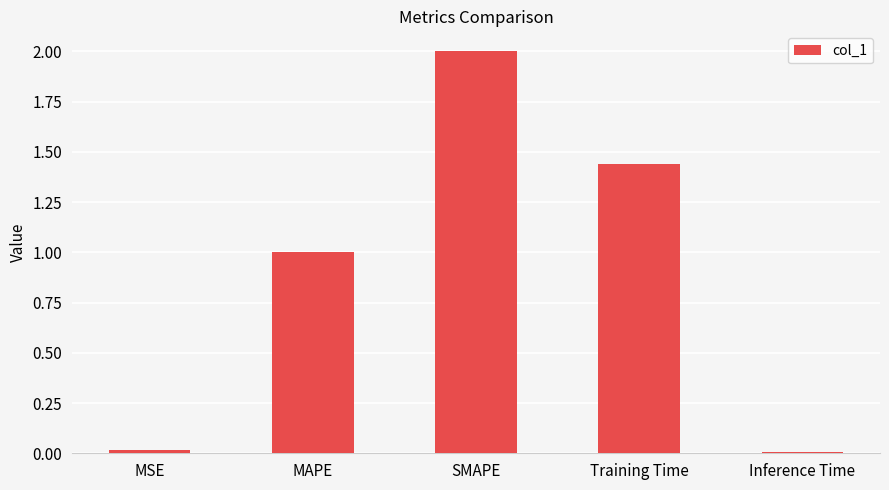

True or false: the data shows 1.0 at MAPE.

True